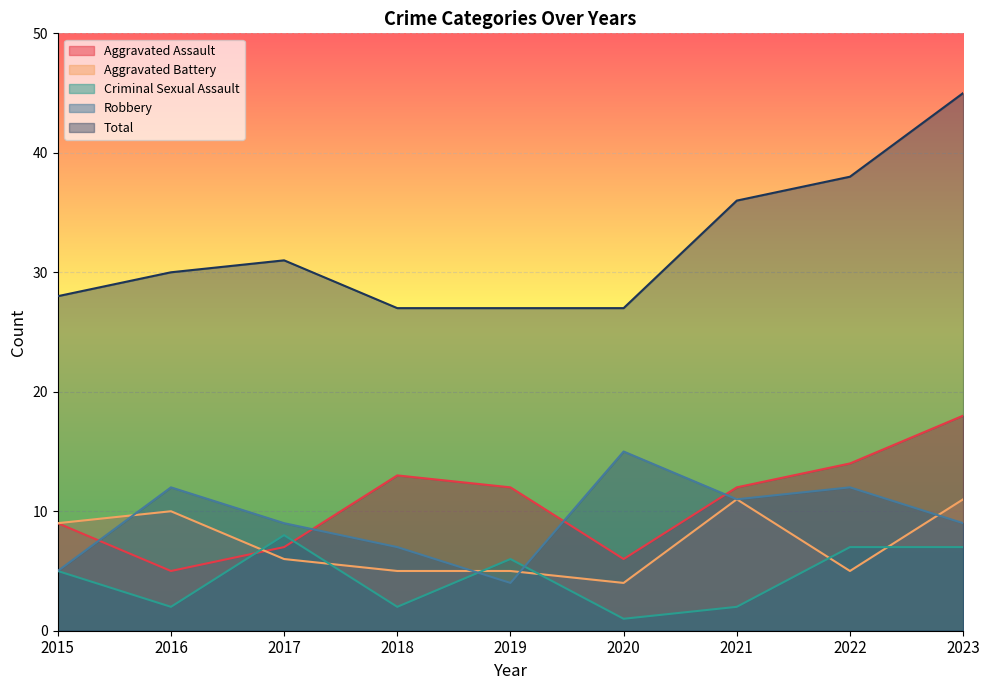

Which series has the largest total across all categories?

Total